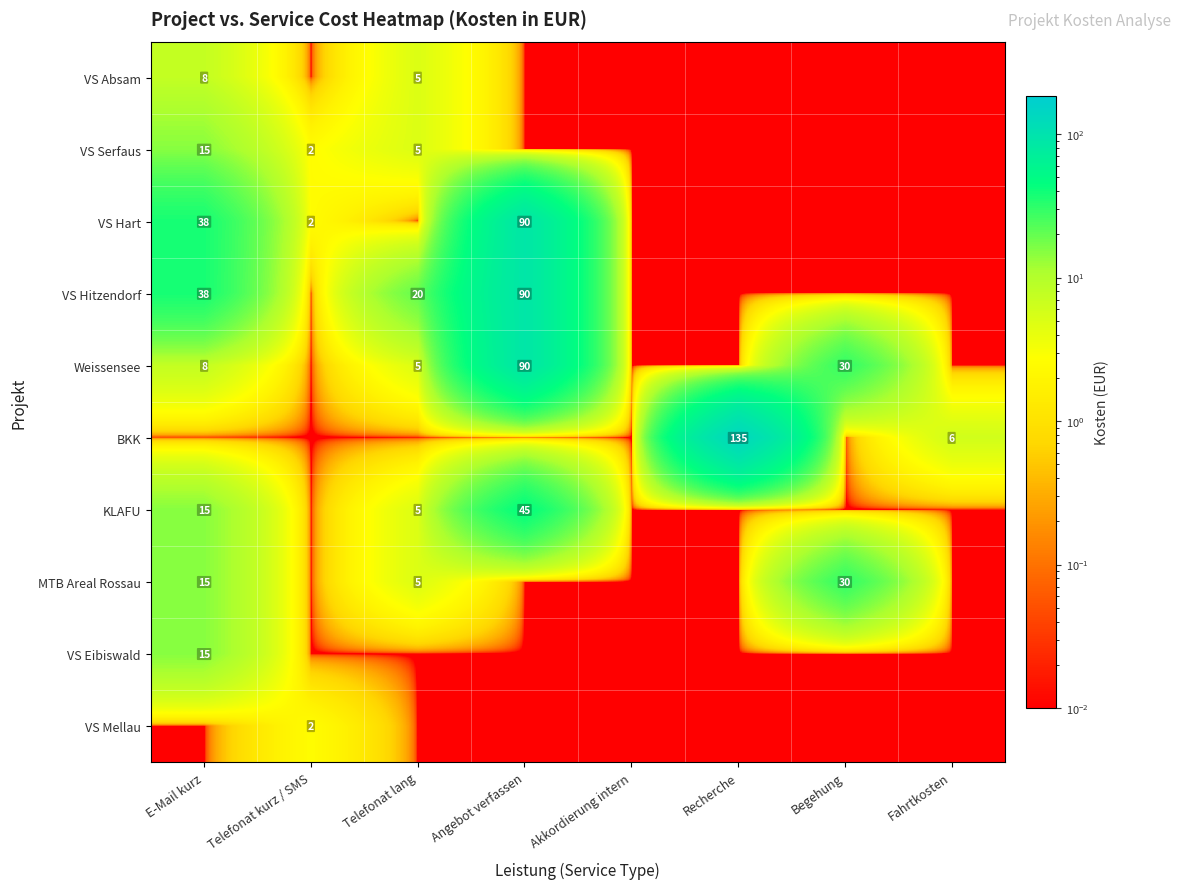

Which label corresponds to the smallest value in the chart?

Telefonat kurz / SMS